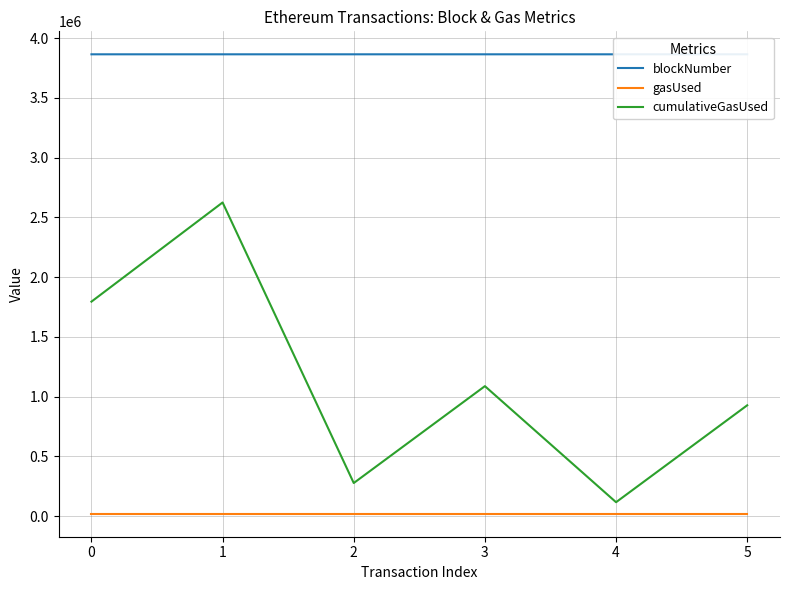

What is the smallest value displayed?

21000